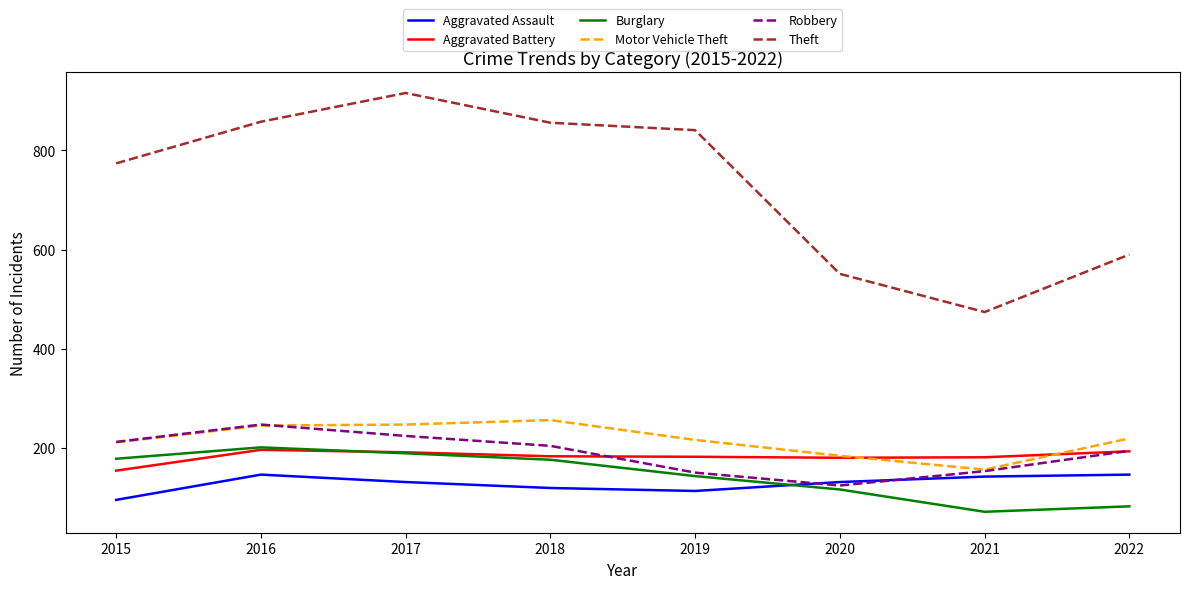

True or false: Robbery and Theft intersect in this chart.

False